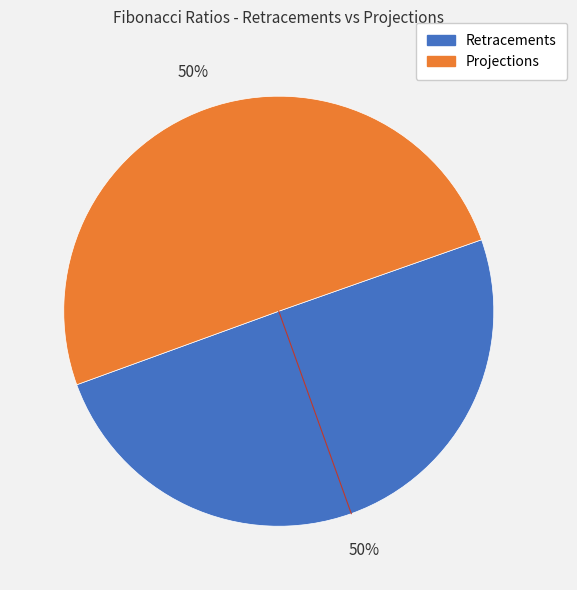

To the nearest percent, what is the average slice percentage?

50%